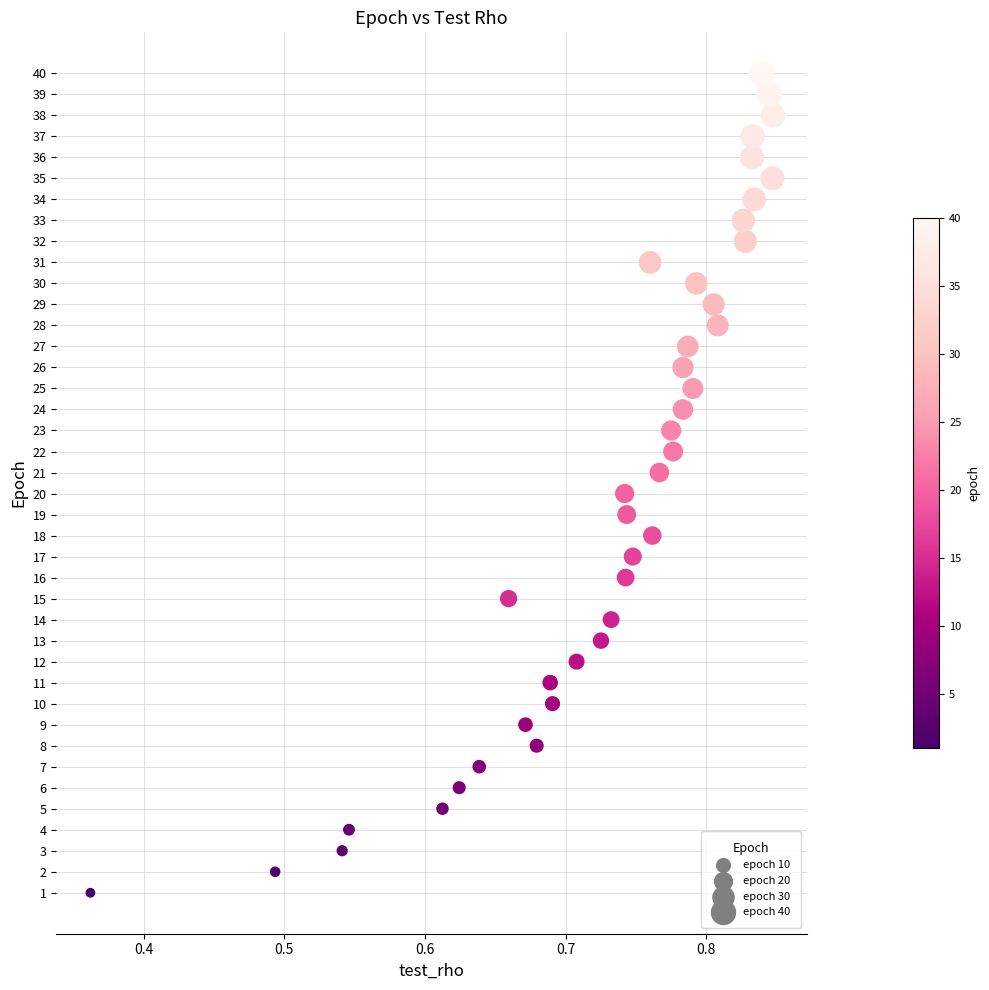

What is the range of Y values (max minus min)?

39